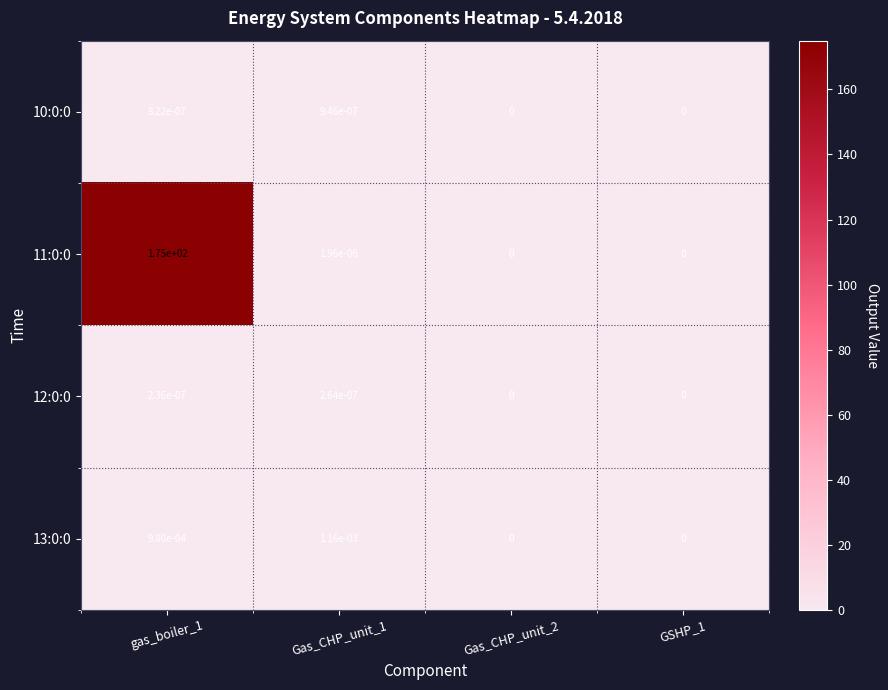

True or false: 13:0:0 has a value of 0.0 at Gas_CHP_unit_1.

True